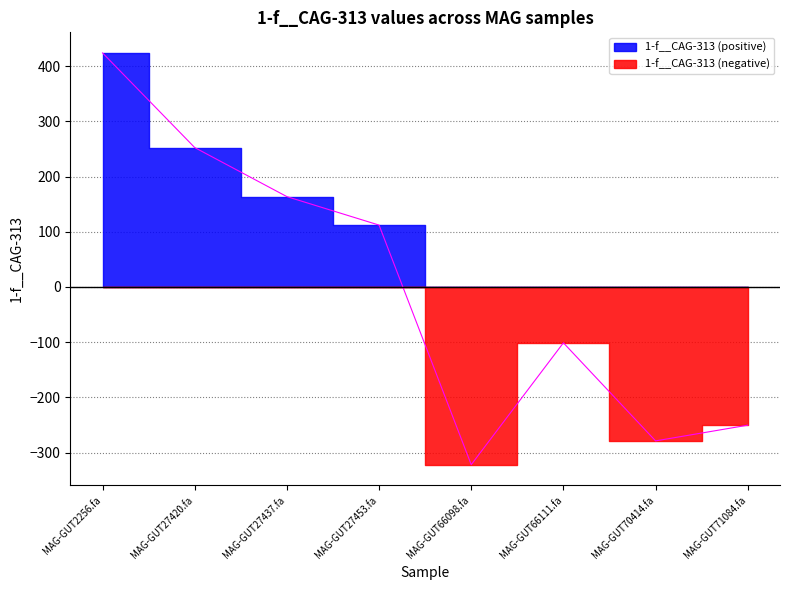

What is the smallest value displayed?

-321.8